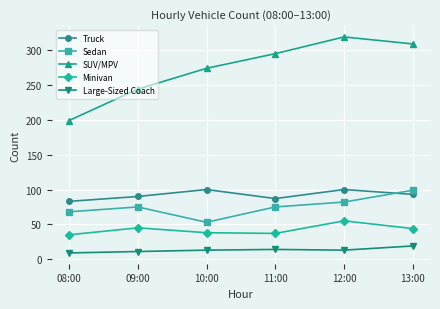

Which label corresponds to the largest value in the chart?

12:00